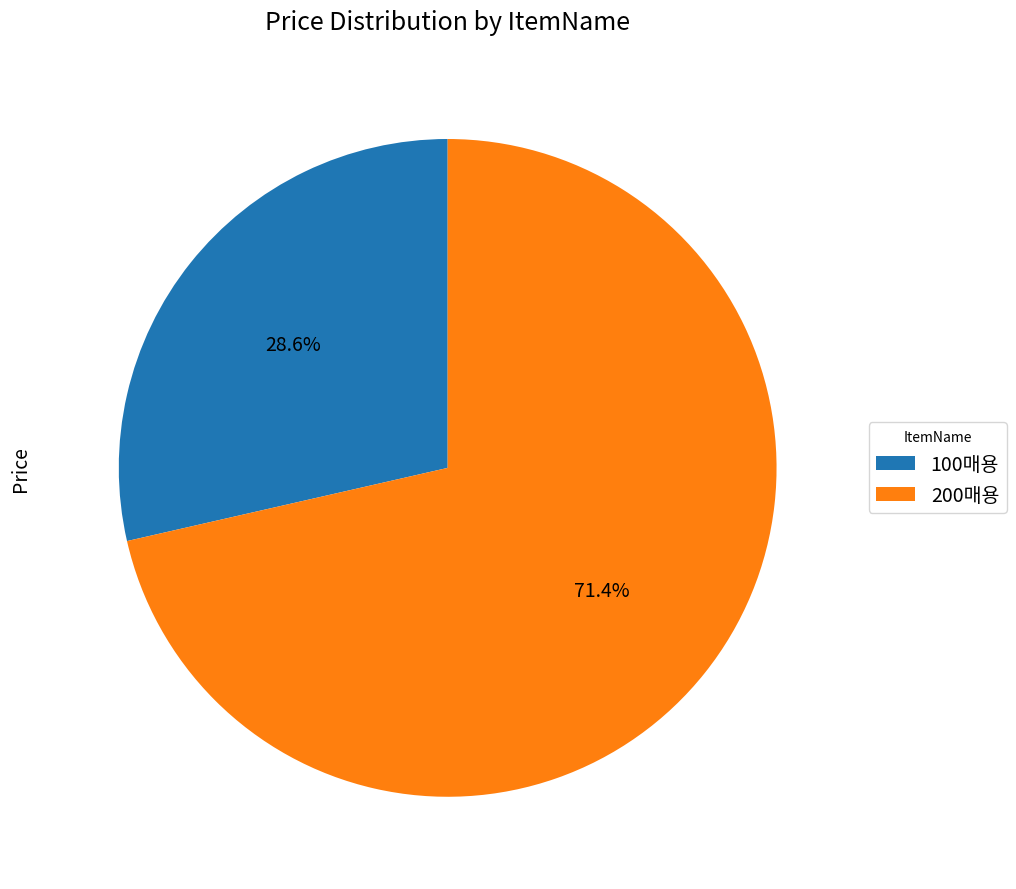

Which slice is the smallest?

100매용